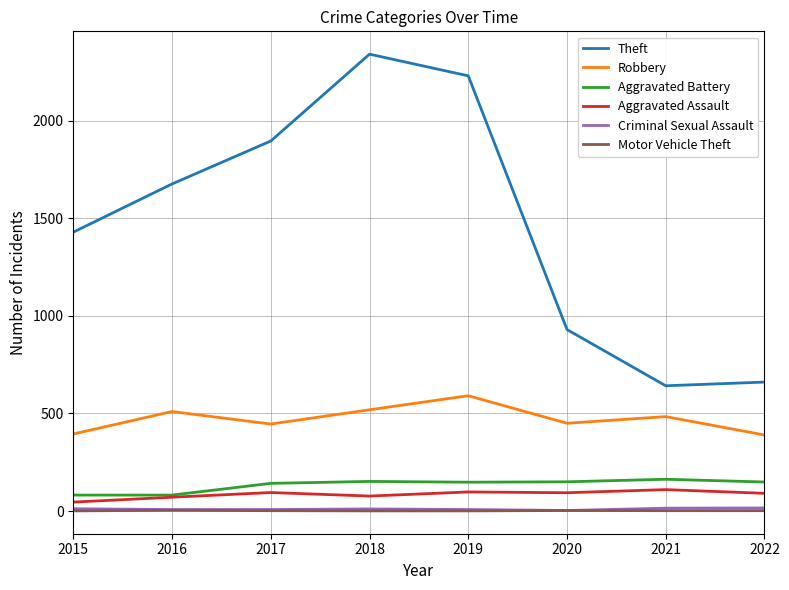

True or false: Motor Vehicle Theft has a value of 3 at 2020.

True